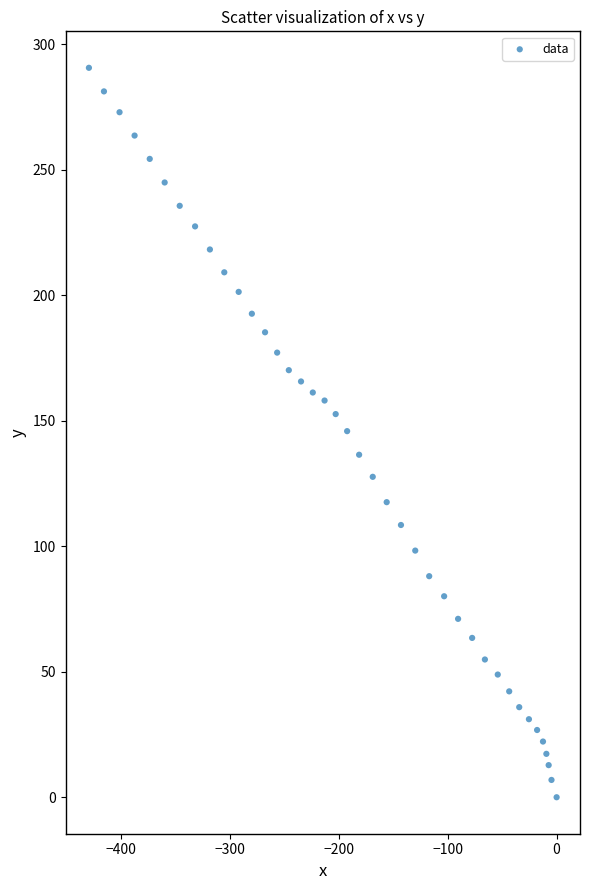

What is the range of Y values (max minus min)?

290.7